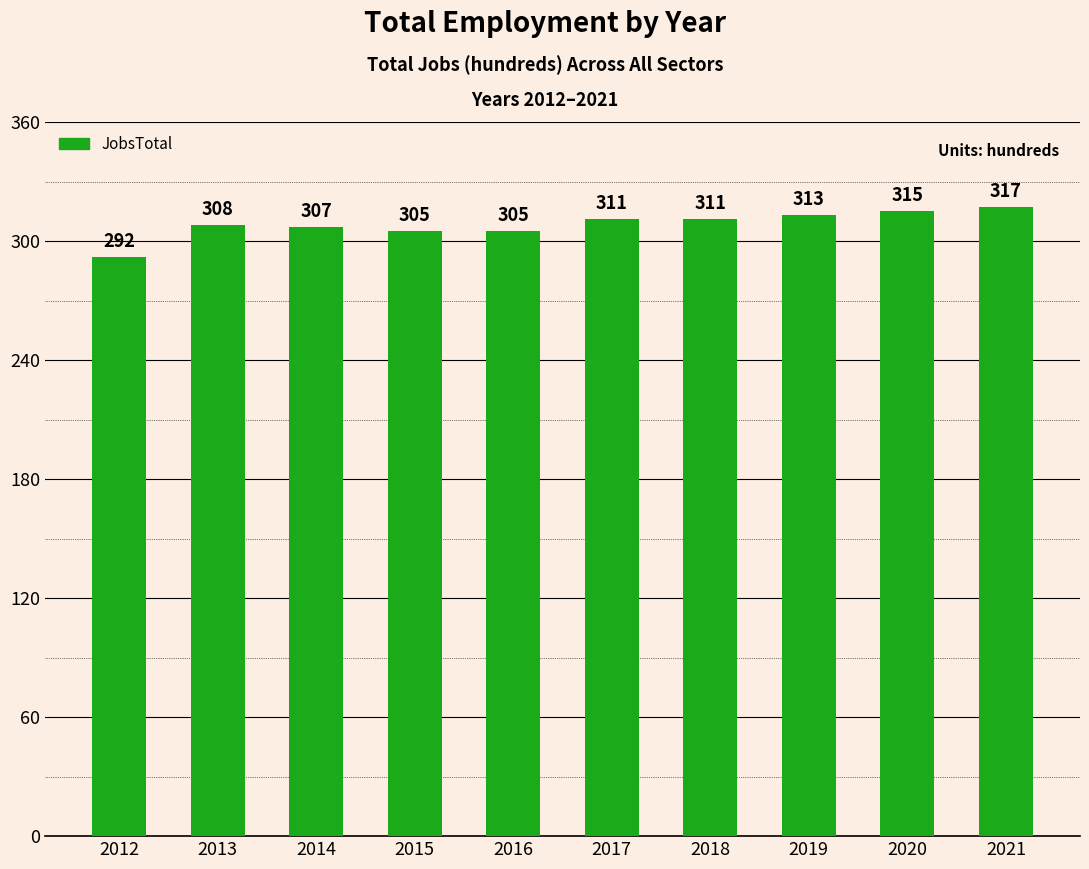

What is the change in value from 2019 to 2021?

+4